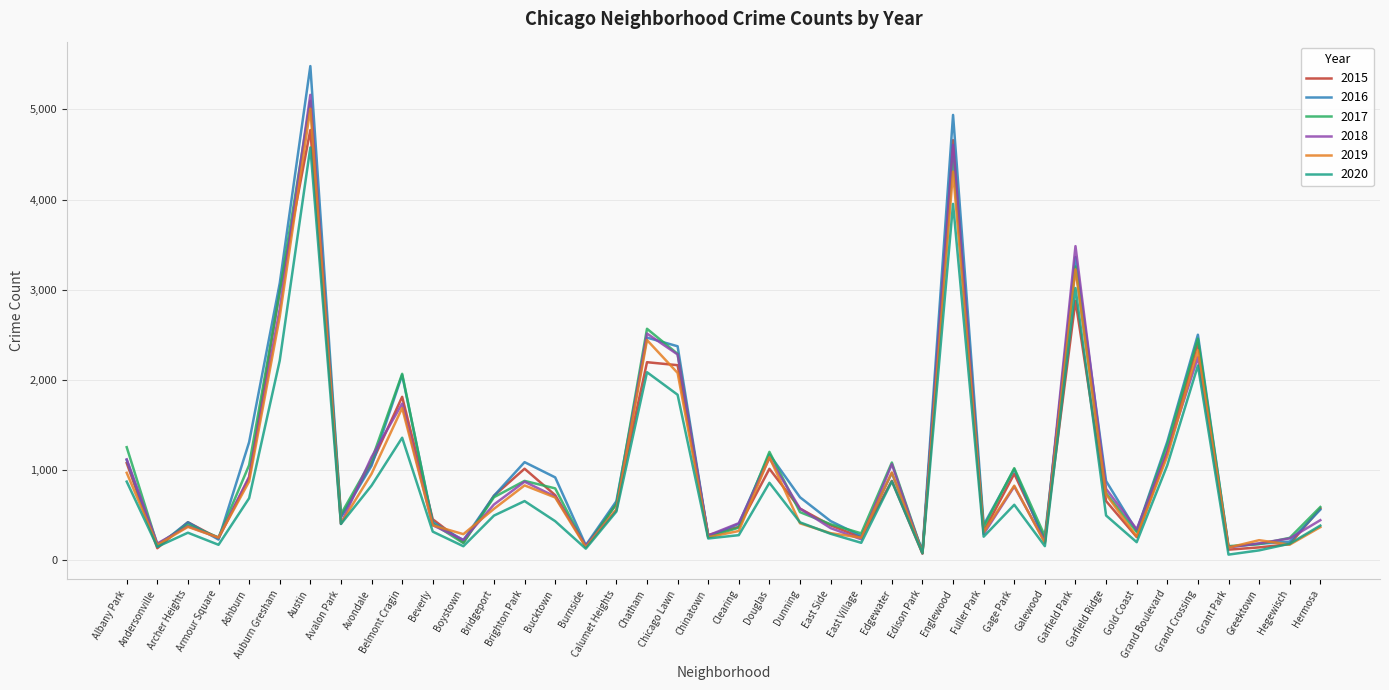

The value of 2015 at Avondale is 1070. True or false?

True